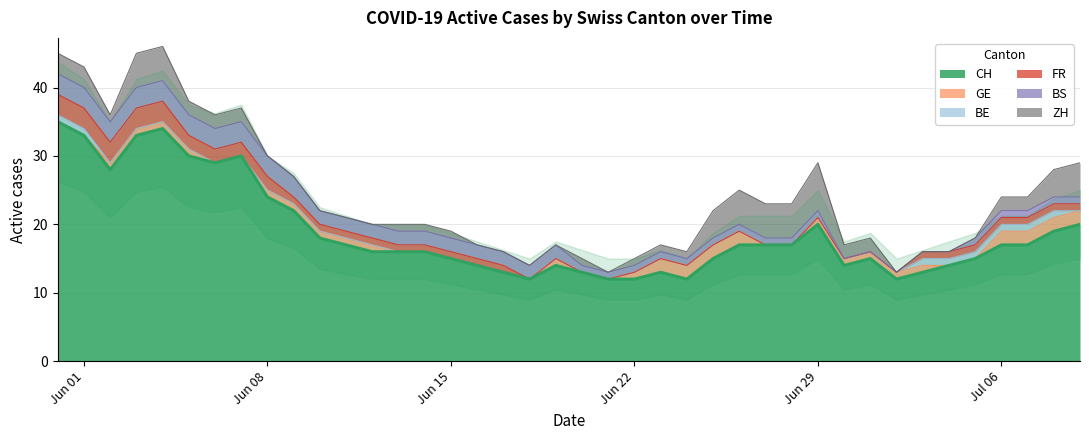

What are all the series names shown in the legend?

CH, GE, BE, FR, BS, ZH